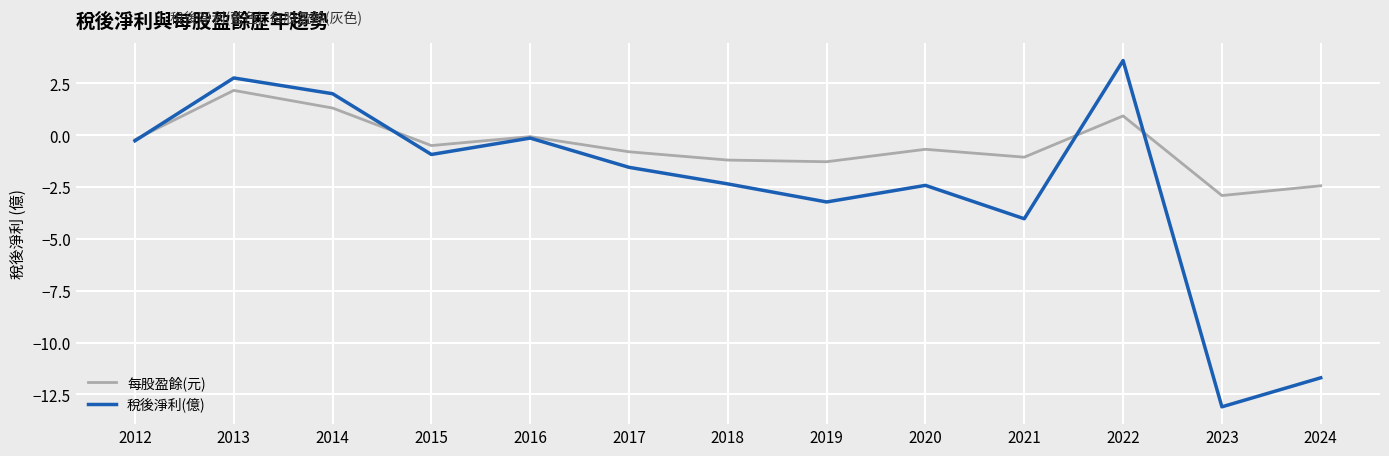

Is the value of 每股盈餘(元) at 2017 greater than the value of 稅後淨利(億) at 2017?

Yes